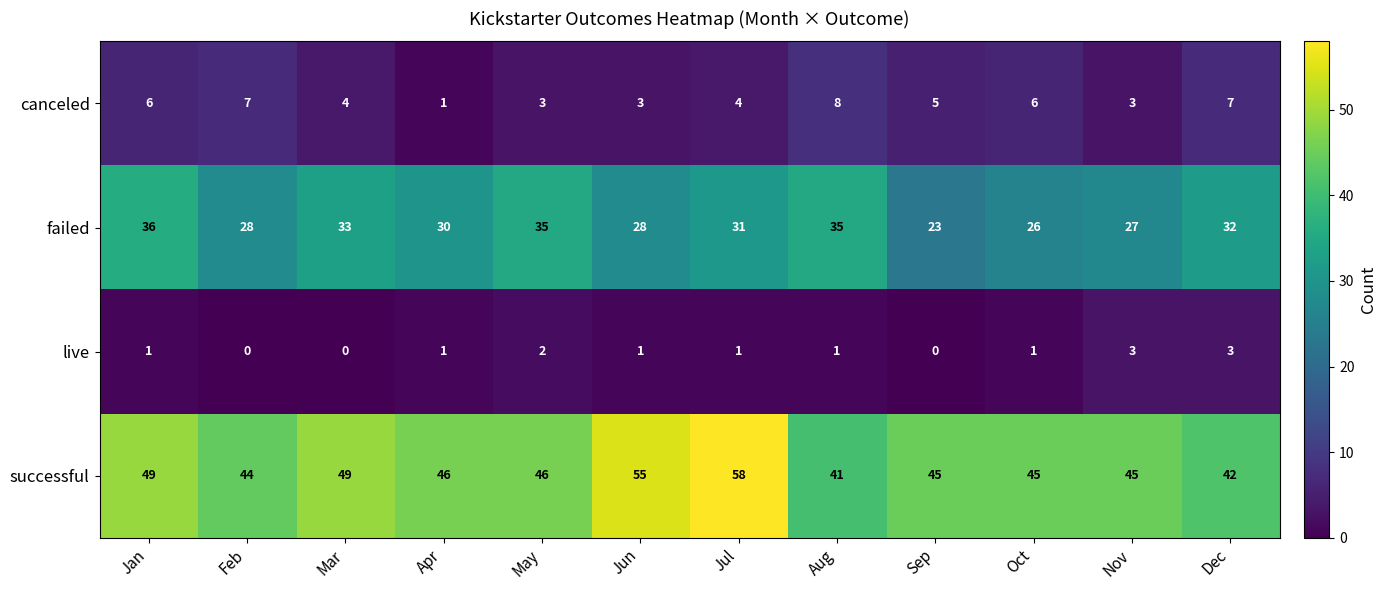

The value of successful at Dec is 18. True or false?

False